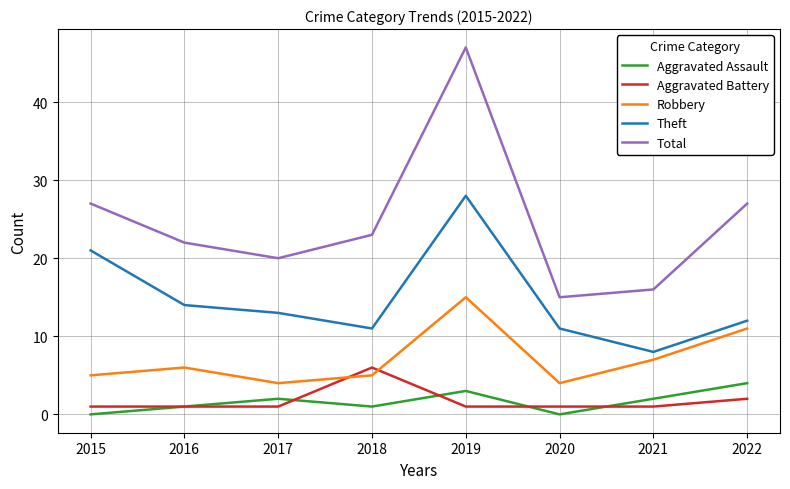

What is the average value of the Aggravated Battery series?

2